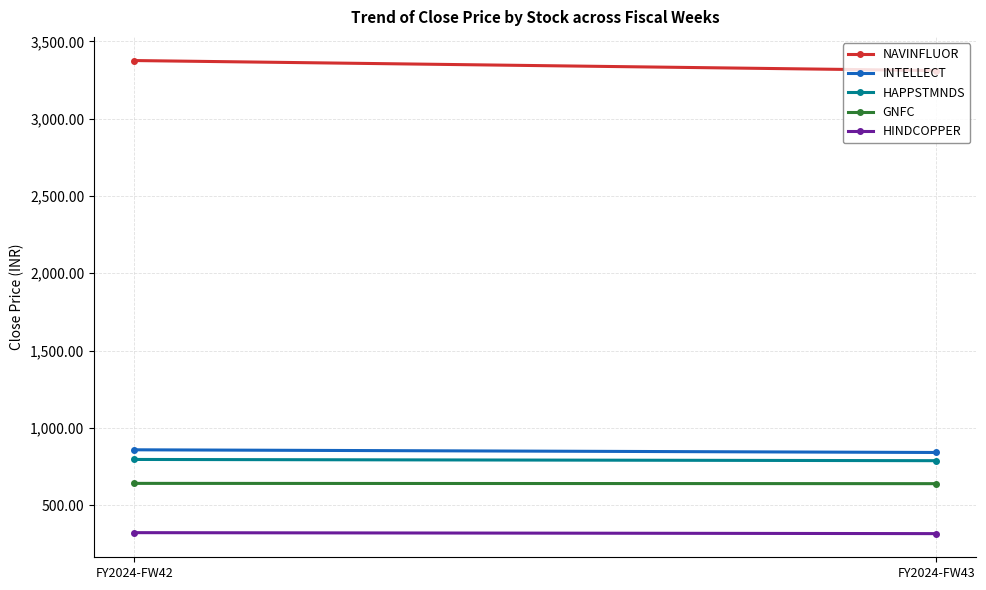

Which series has the largest range (max minus min)?

NAVINFLUOR